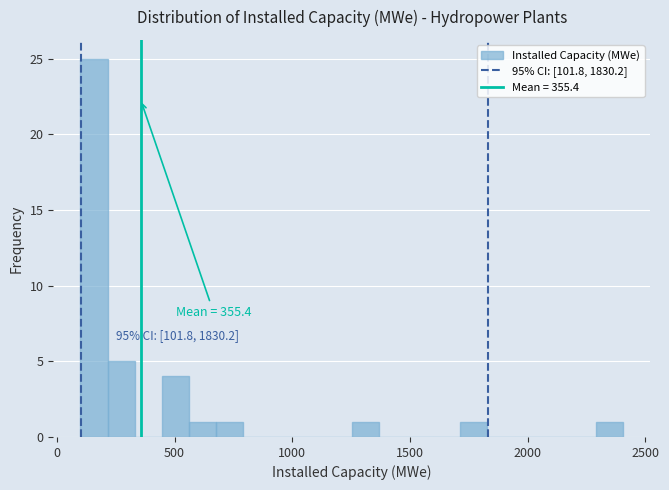

Read against the x-axis, roughly where is the centre of the tallest bar?

150